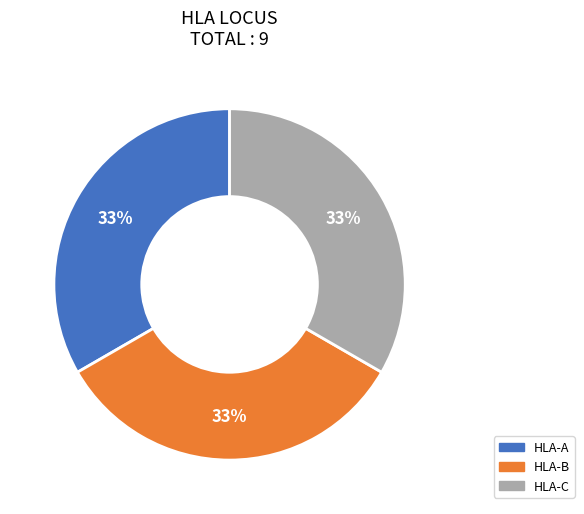

To the nearest percent, what is the average slice percentage?

33%